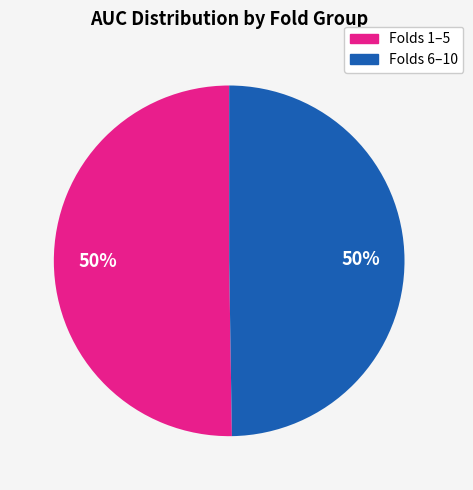

To the nearest percent, what is the average slice percentage?

50%